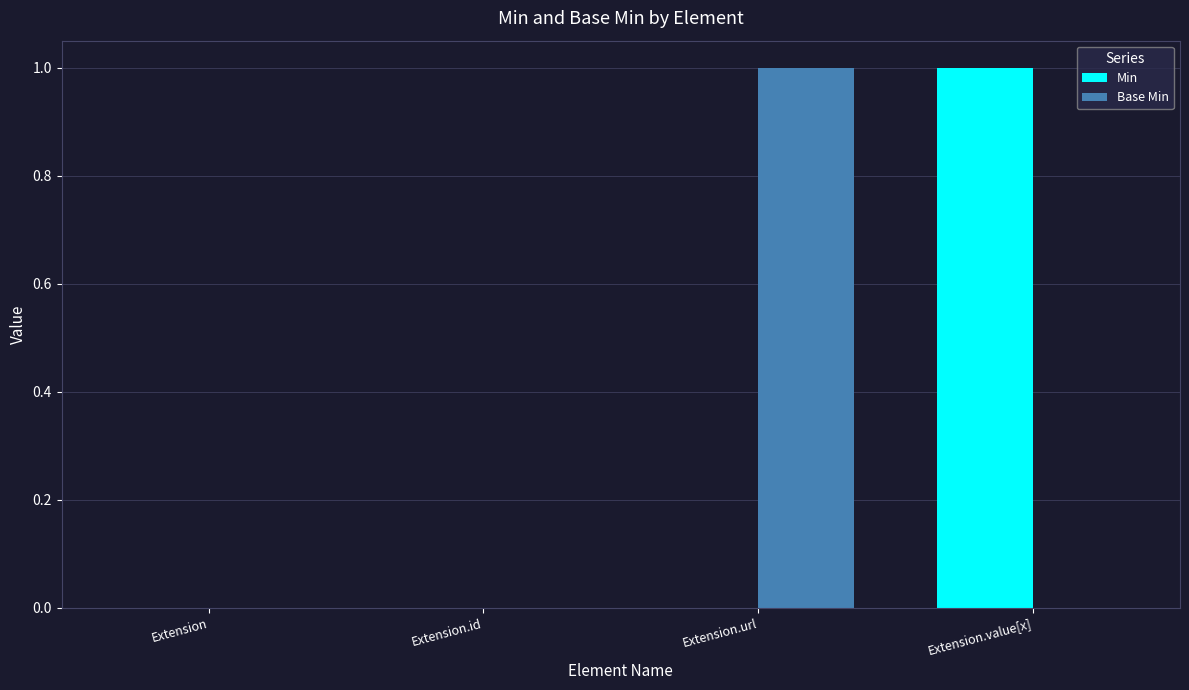

What is the maximum value shown in the chart?

1